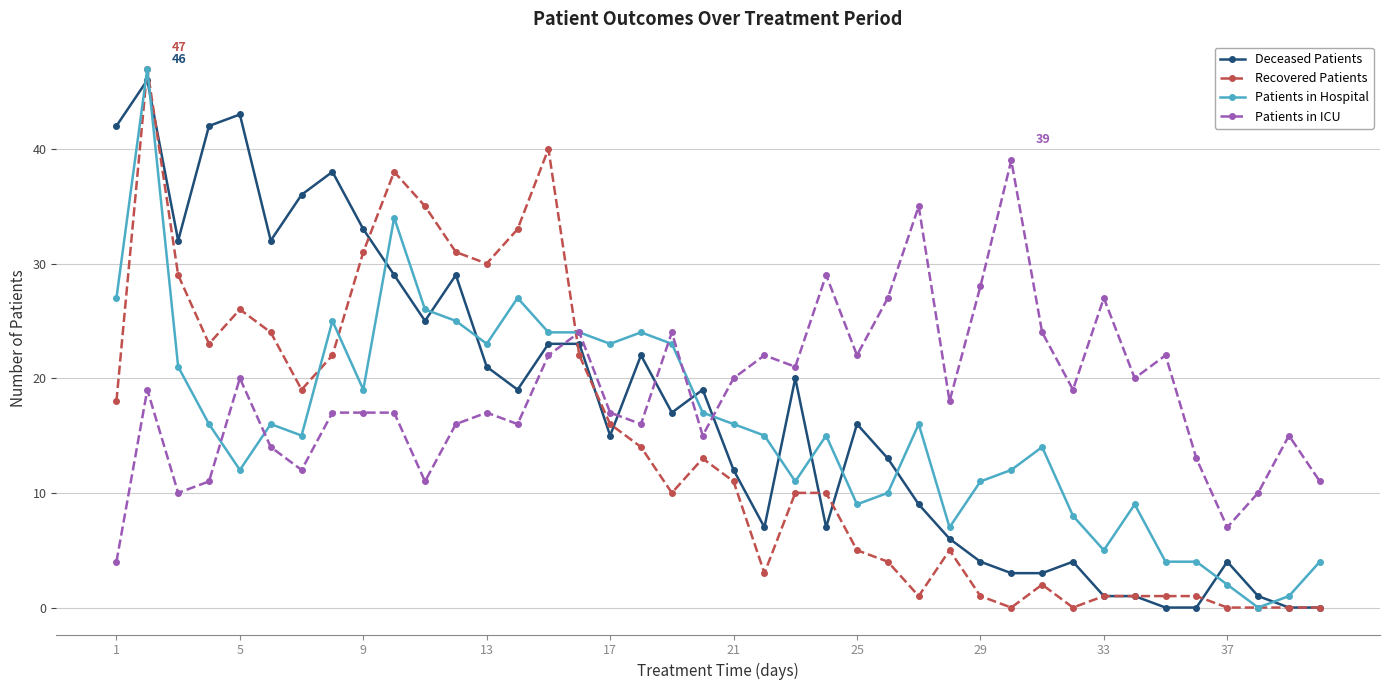

Which series has the largest total across all categories?

Patients in ICU